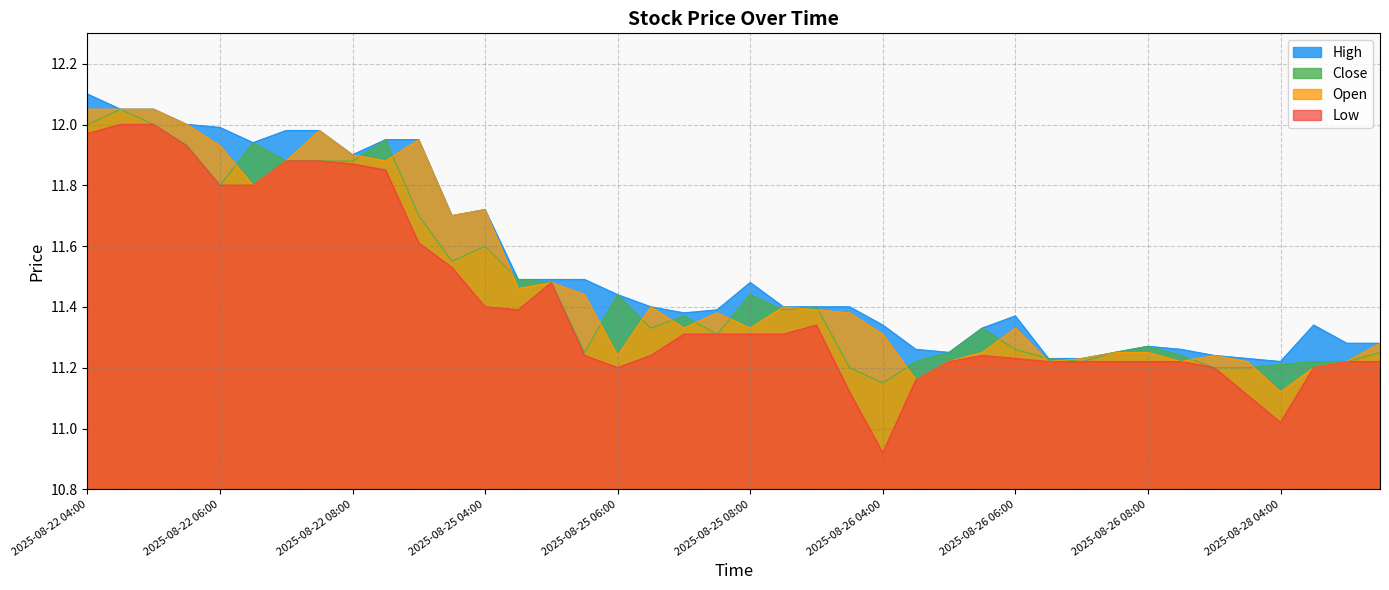

In Open, how many points are higher than both neighbors (excluding endpoints)?

9